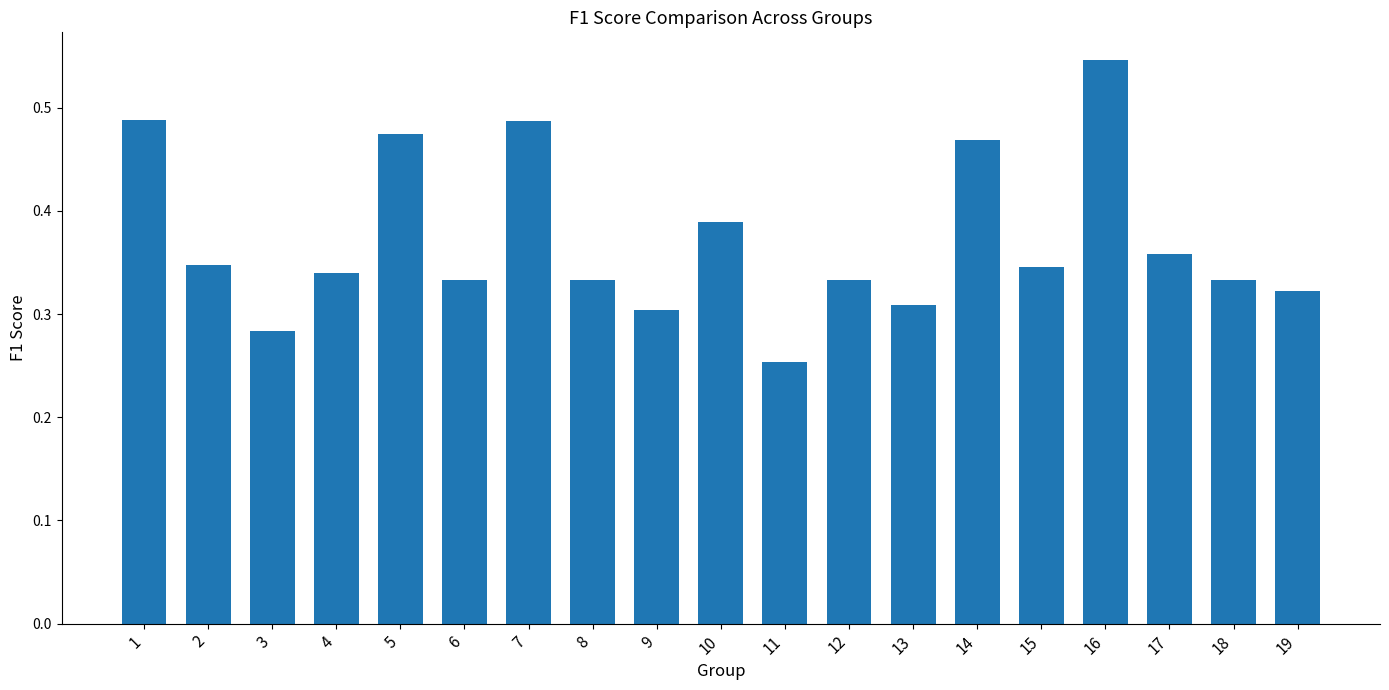

Is it true that the value at 15 is 0.3?

True